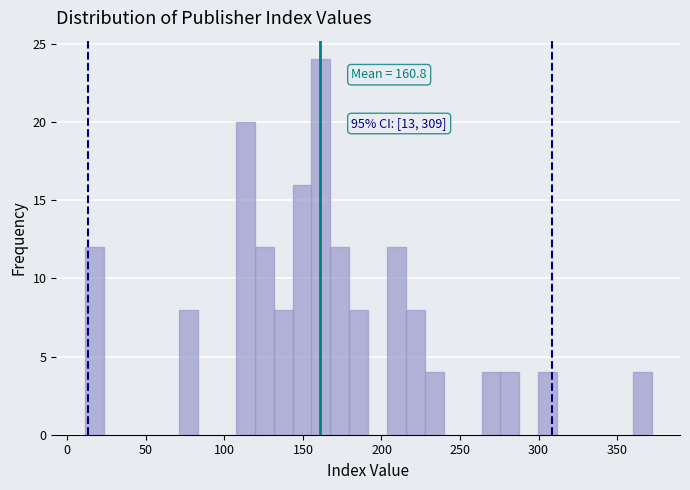

Read against the x-axis, roughly where is the centre of the tallest bar?

160